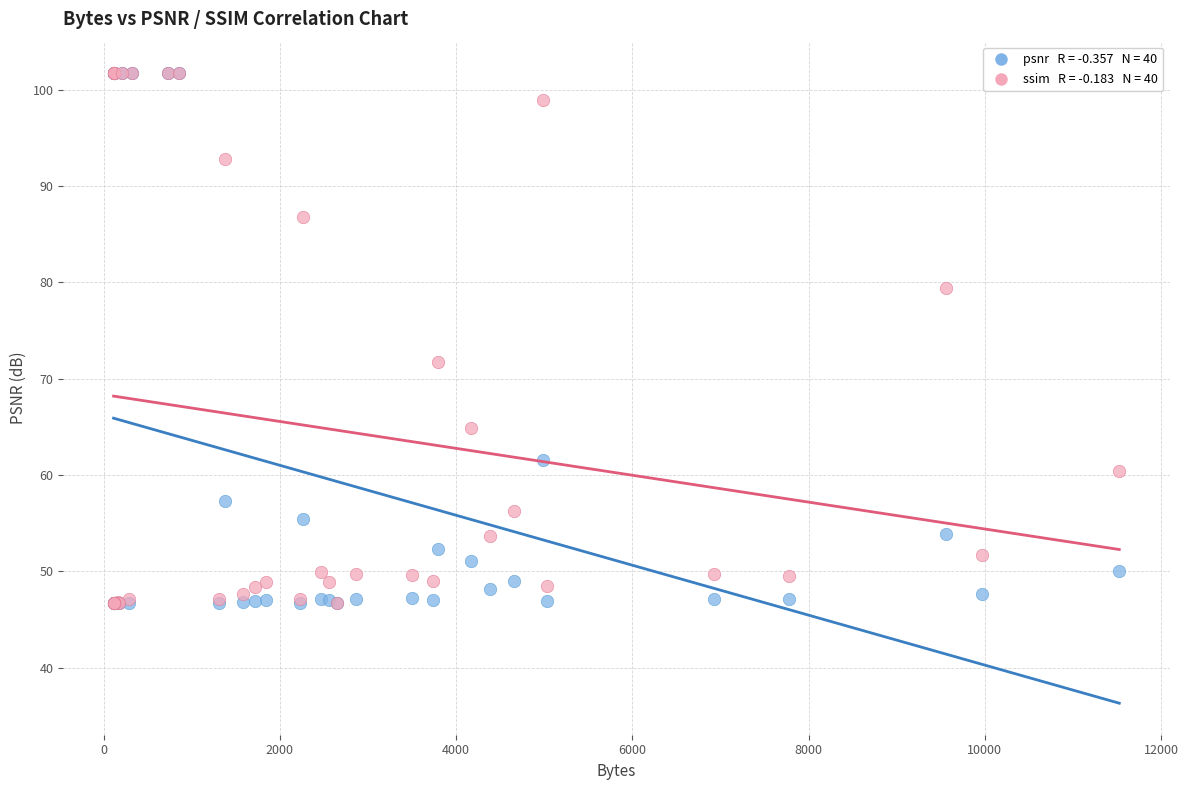

Across all series, what Y value is closest to 74?

71.7